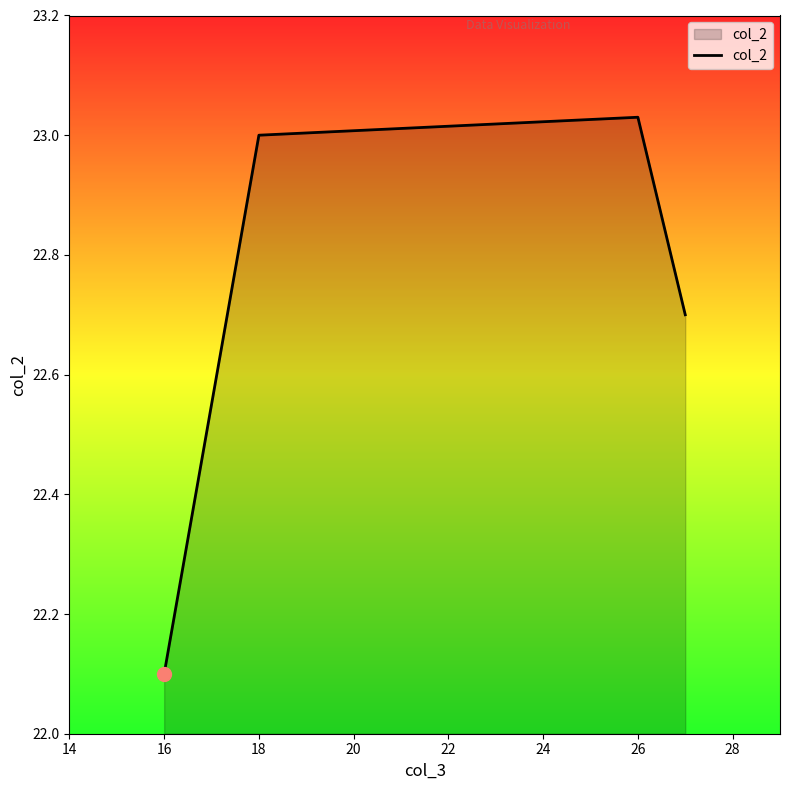

What is the average value?

22.7